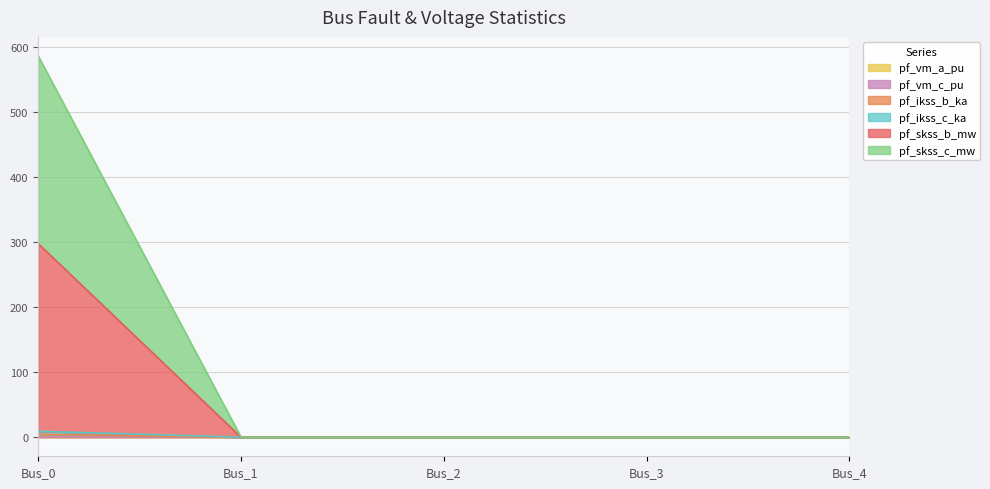

What is the highest value of the pf_skss_c_mw series?

586.4